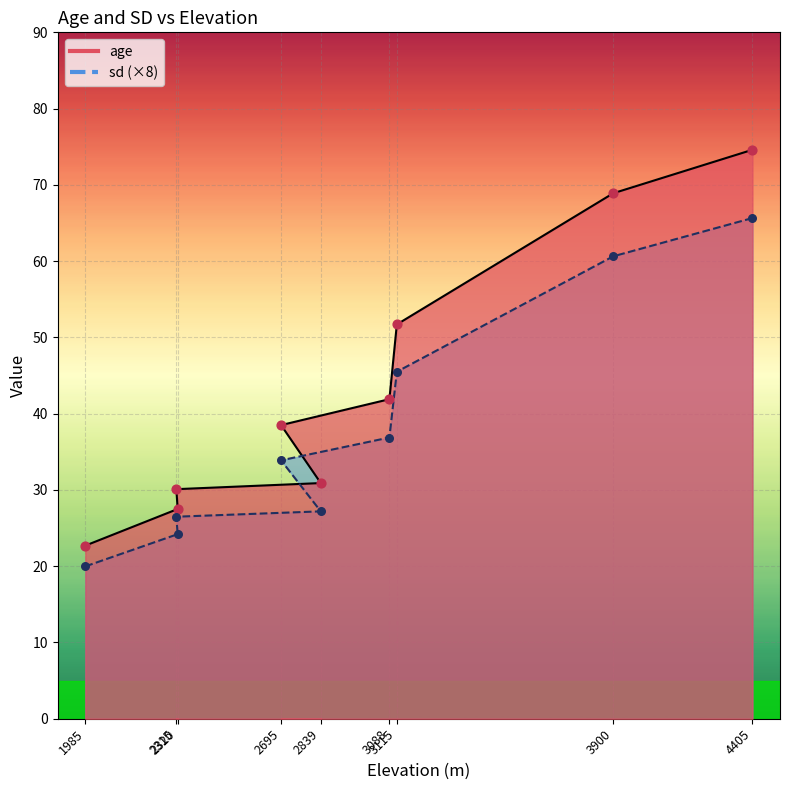

What is the total value across all series at 2695?

72.4